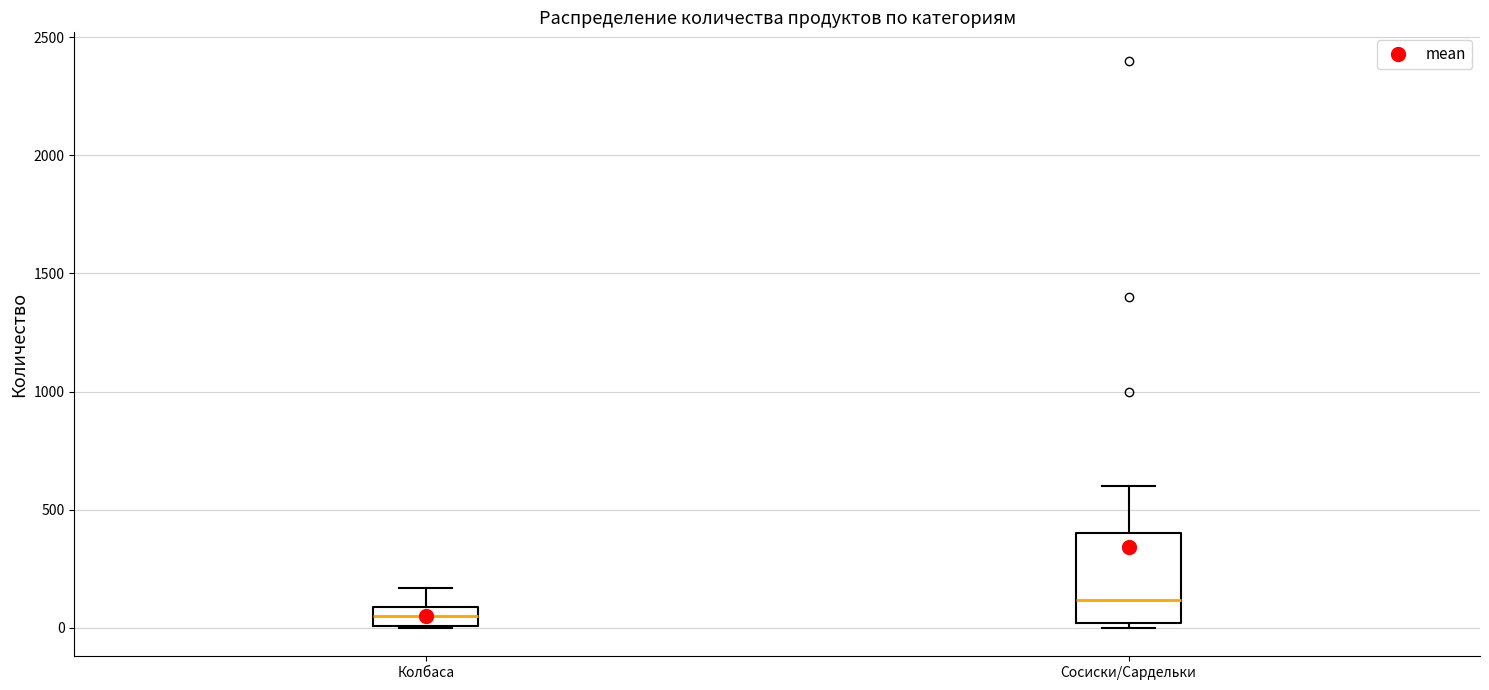

Which box's median line is the lowest?

Колбаса